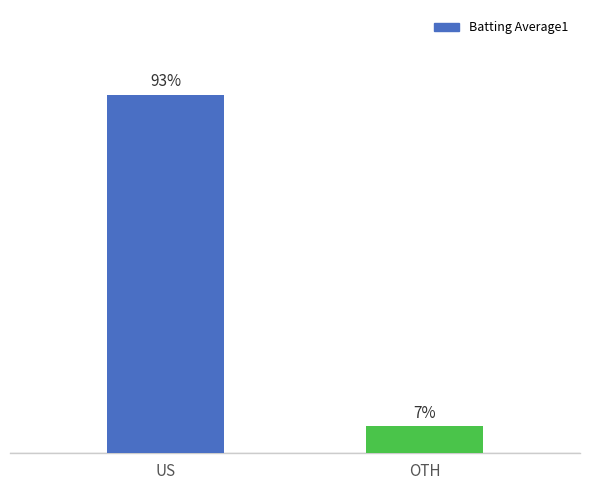

Rank the categories by value from highest to lowest.

US, OTH